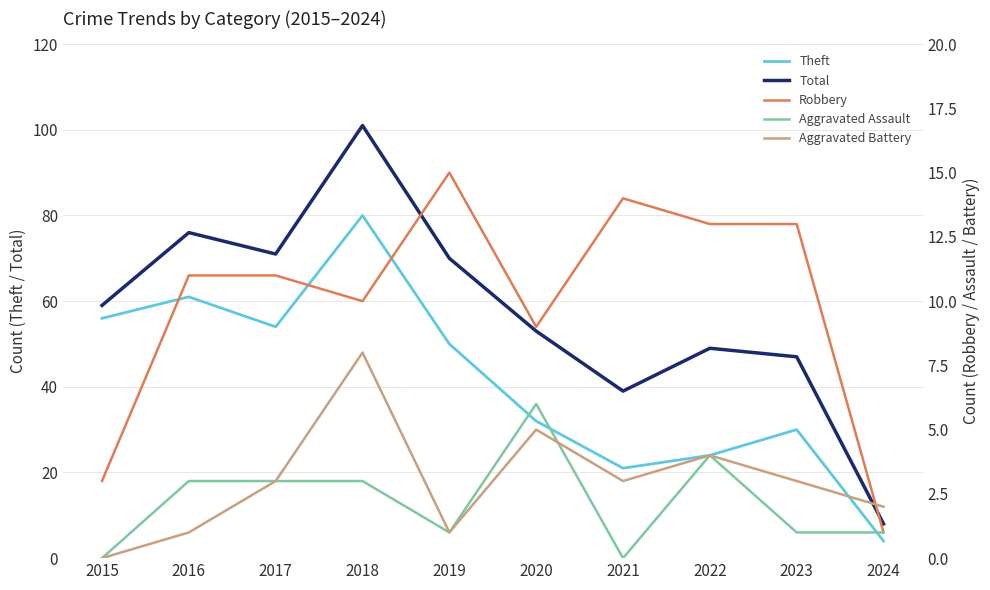

Is the value of Aggravated Battery at 2018 greater than the value of Robbery at 2021?

No